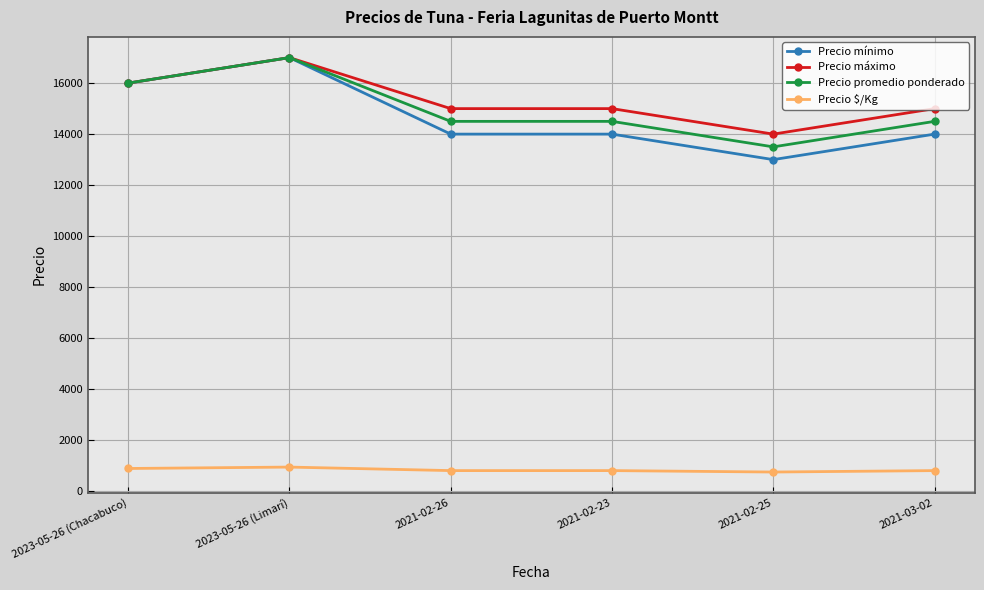

Which series has the widest spread of values?

Precio mínimo